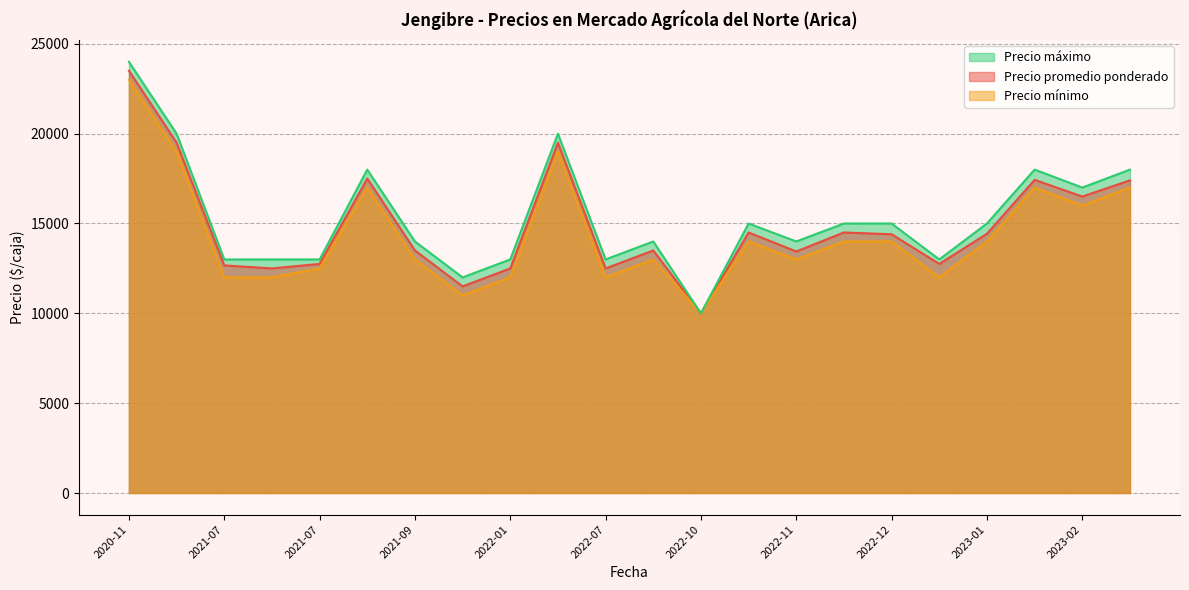

Rank the series by their average value, from highest to lowest.

Precio máximo, Precio promedio ponderado, Precio mínimo